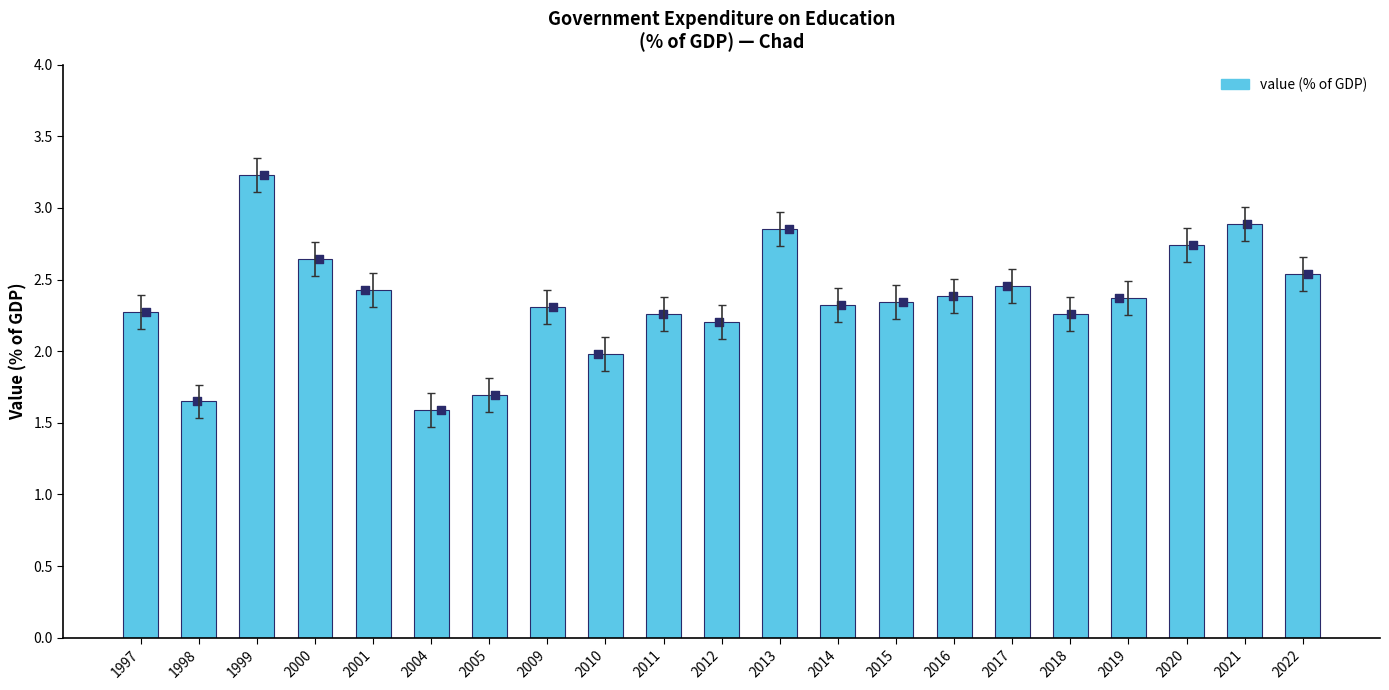

What is the change in value from 2011 to 2012?

-0.1